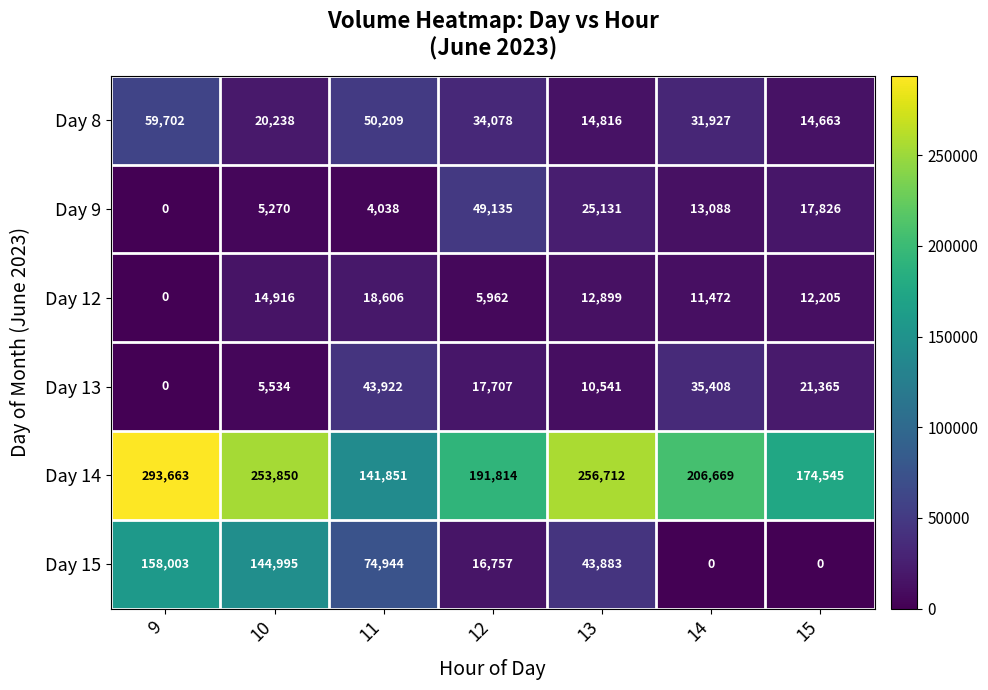

Count the Day 13 values in the range 5534 to 35408.

5